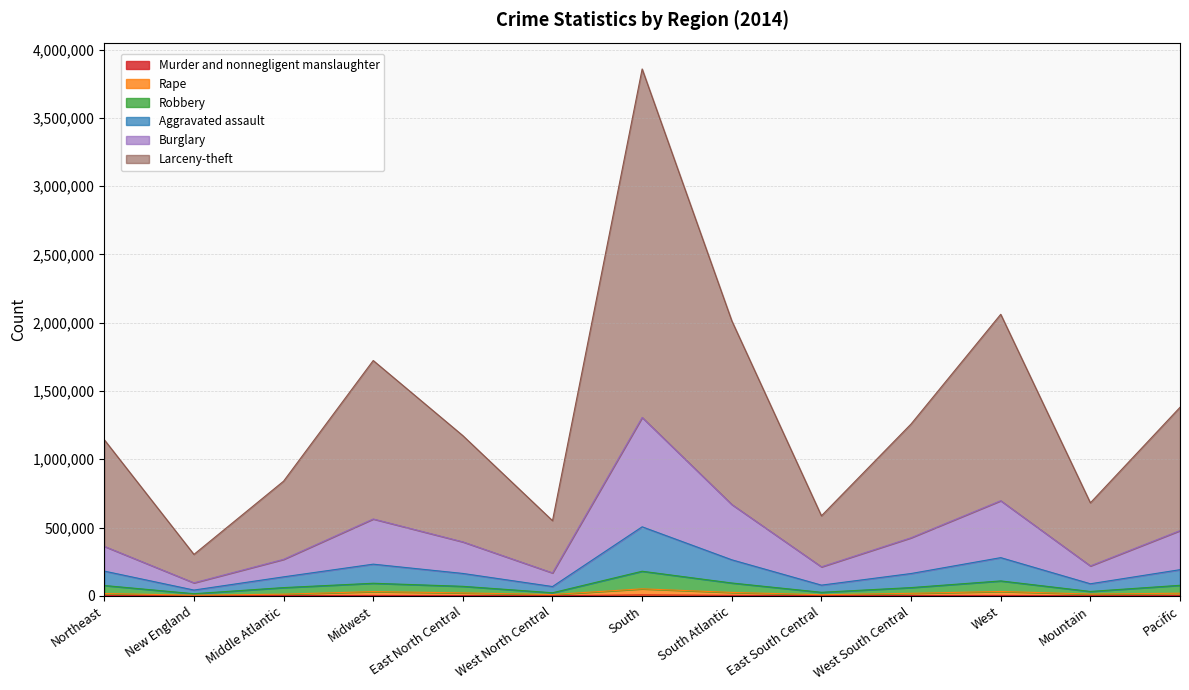

True or false: Robbery and Aggravated assault intersect in this chart.

False